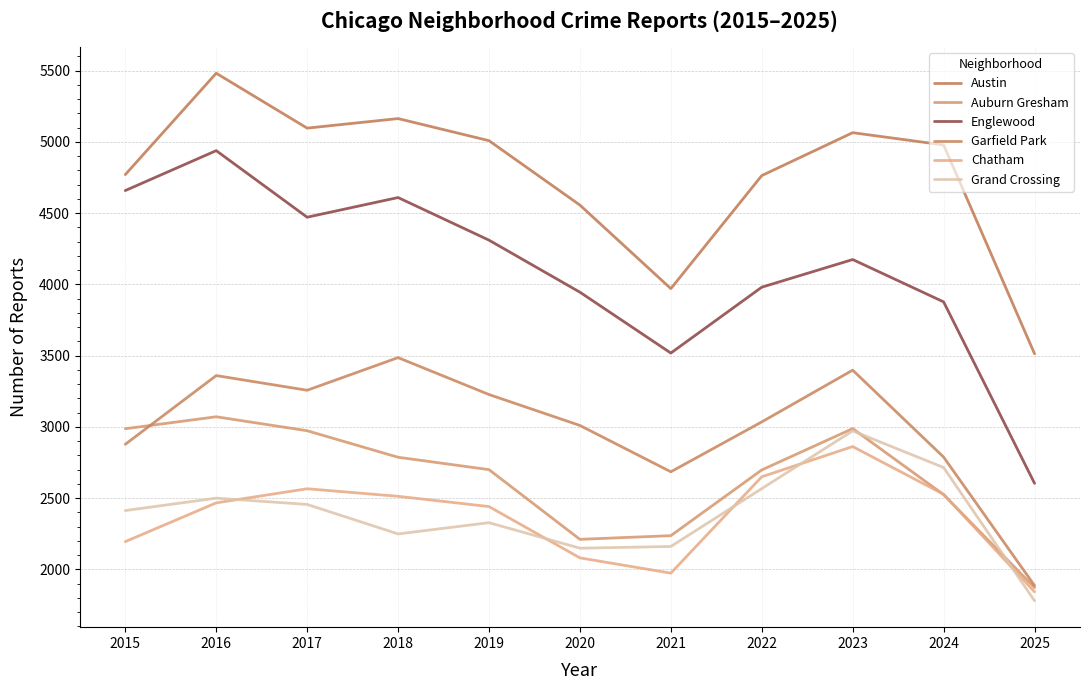

True or false: Chatham has a value of 1307 at 2018.

False